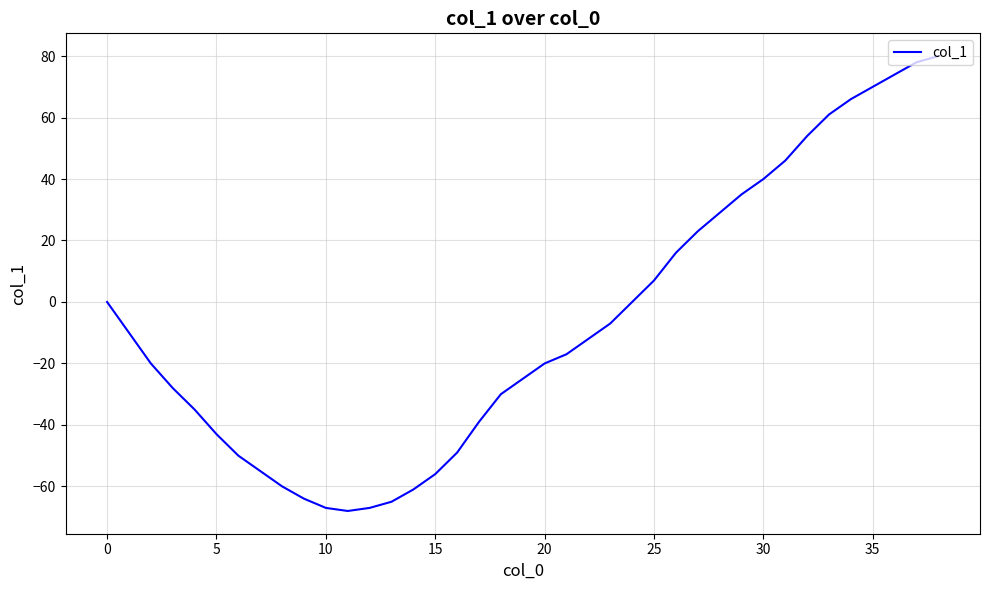

What is the greatest value displayed?

80